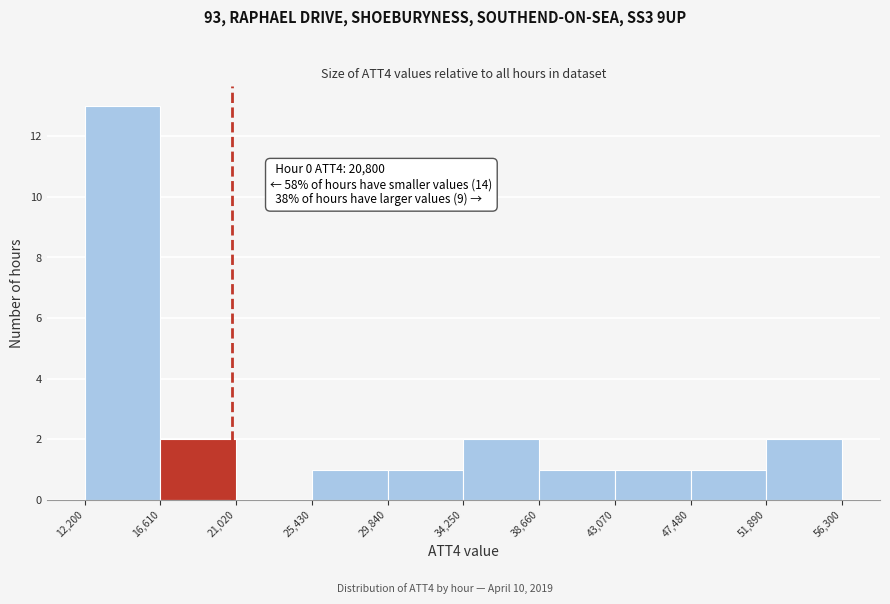

Which range on the x-axis has the tallest bar?

12,200 to 16,610